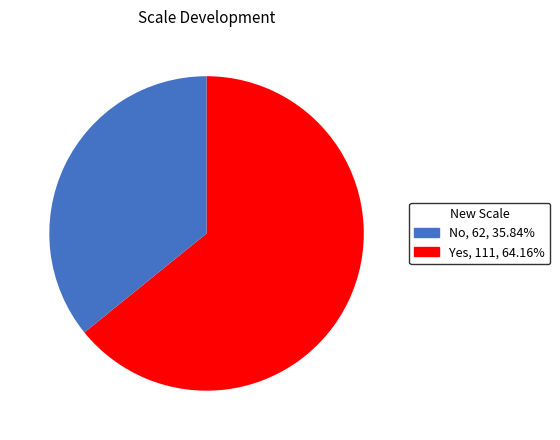

Rank the categories by value from lowest to highest.

No, Yes